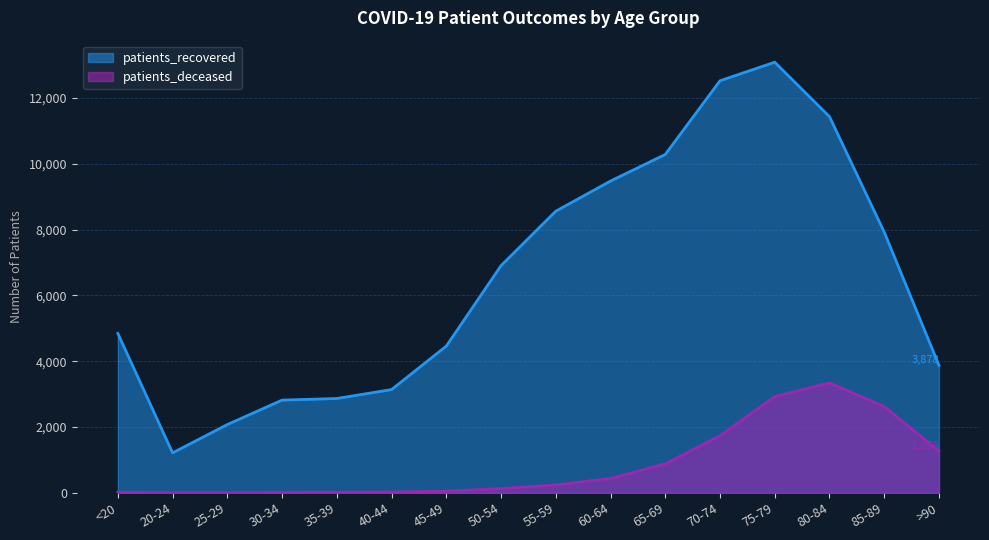

True or false: patients_deceased has a value of 387 at 55-59.

False